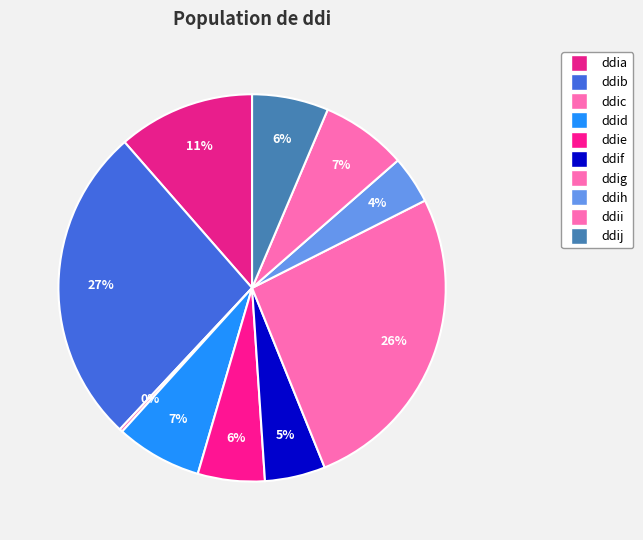

To the nearest percent, what is the average slice percentage?

10%